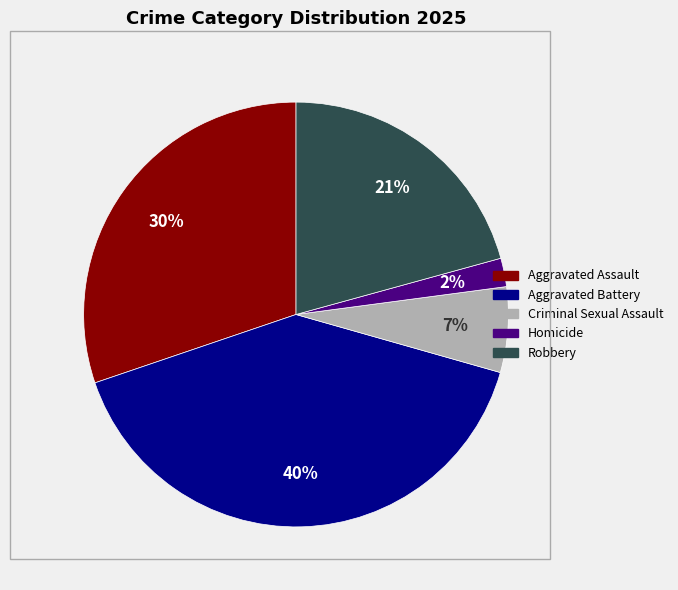

Between Aggravated Battery and Aggravated Assault, which is larger?

Aggravated Battery